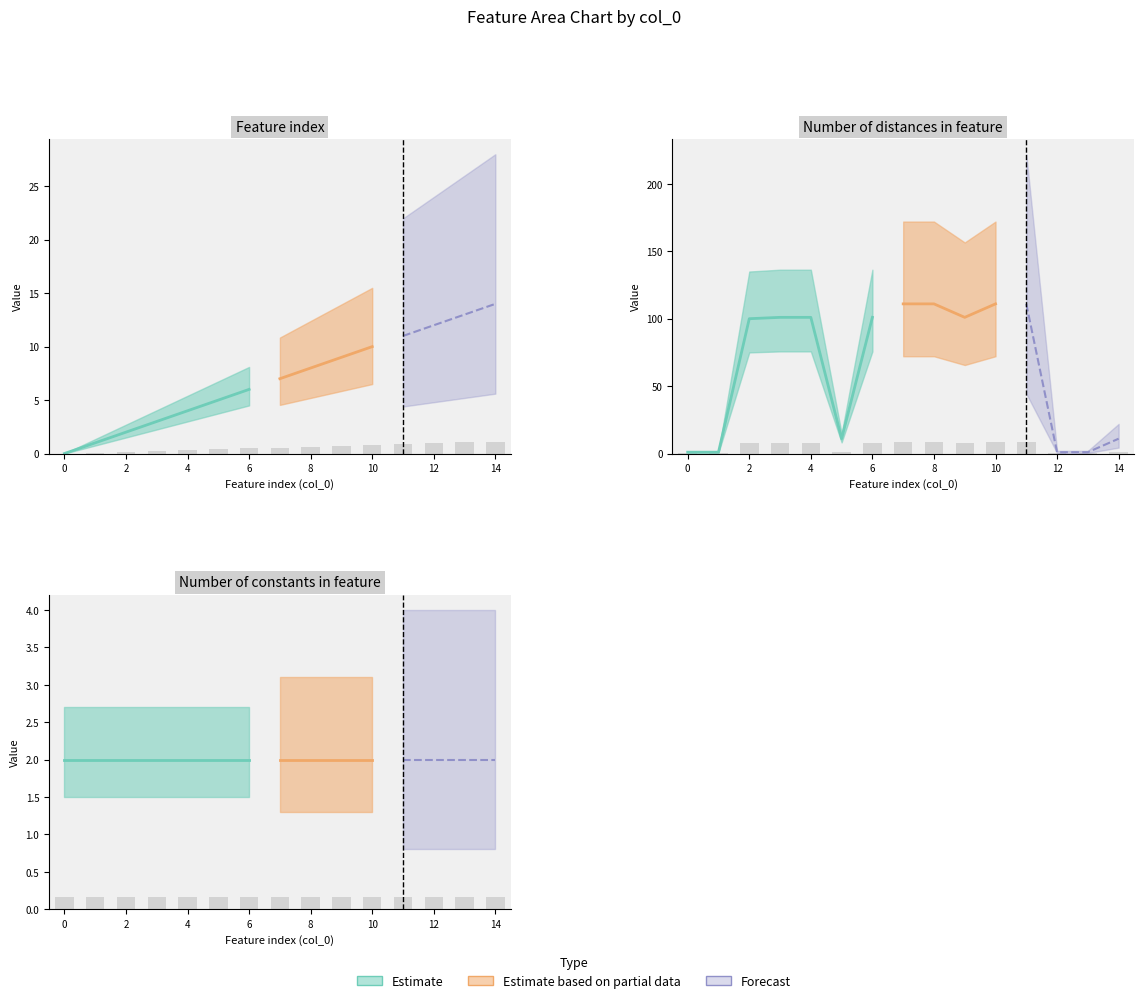

Which has a higher value, 9 or 12?

12